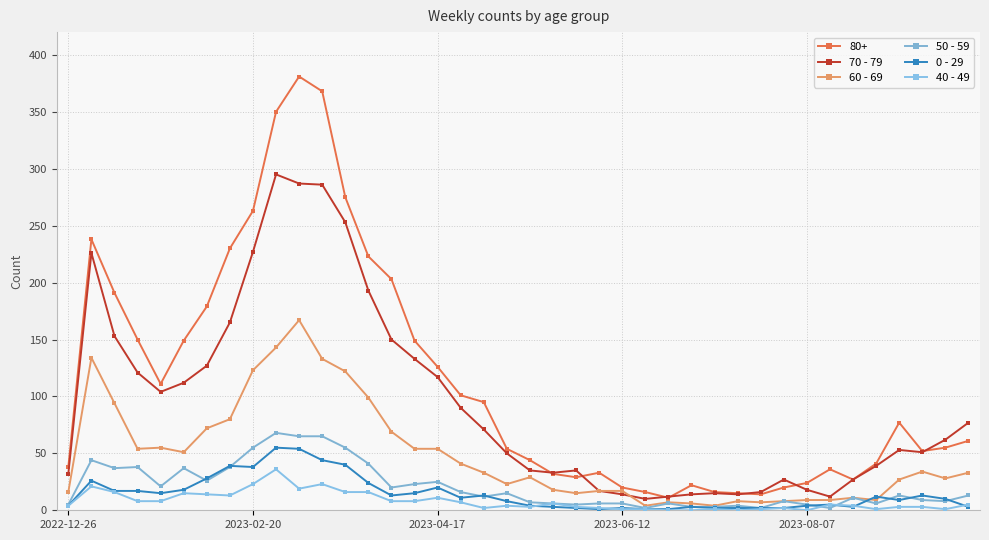

Does the chart have visible grid lines?

Yes